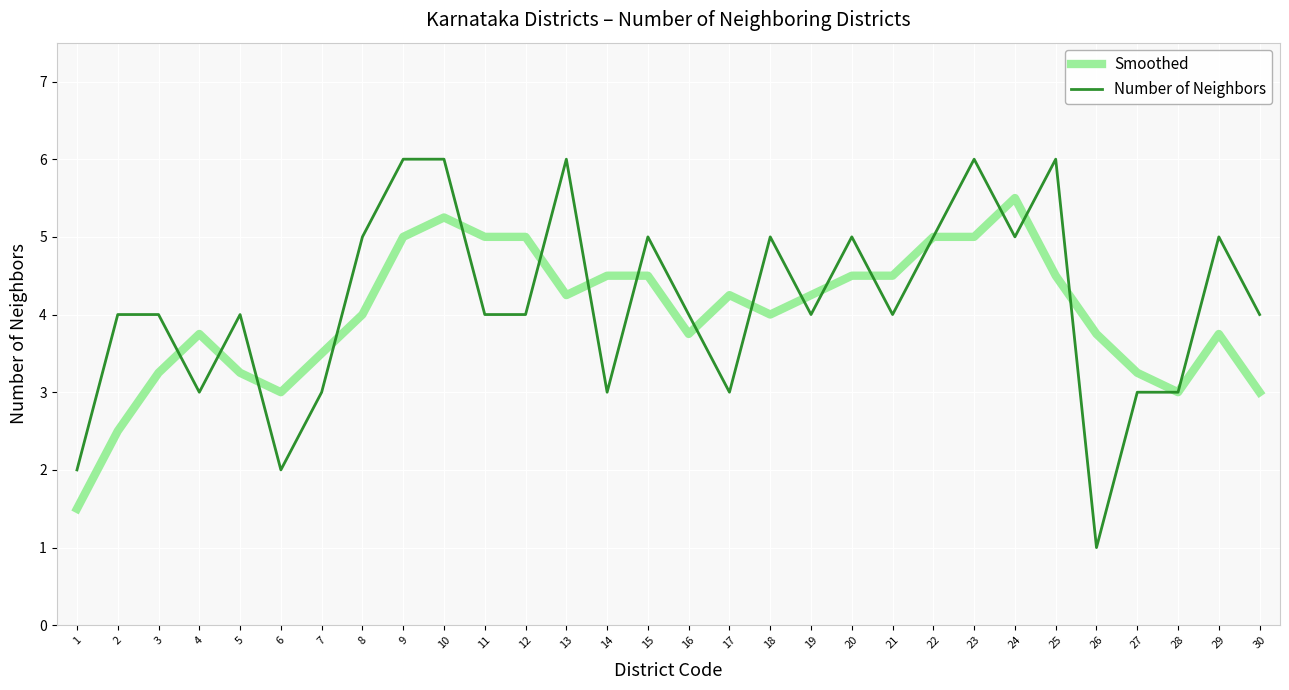

True or false: Smoothed has a value of 8.8 at 10.

False